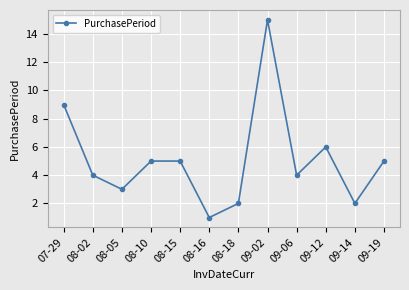

At which label does the data first exceed 5?

07-29